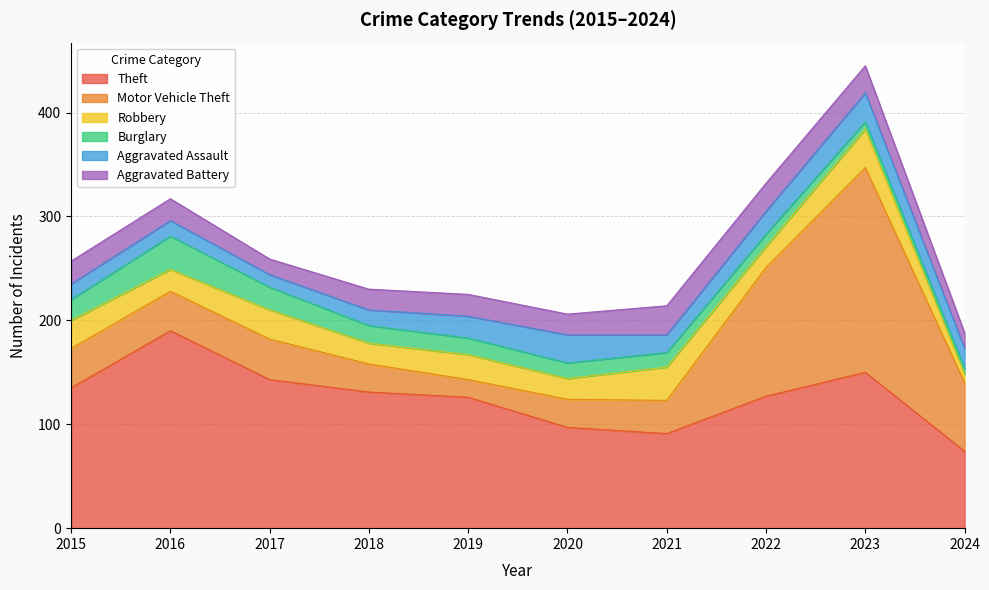

What is the value of the Burglary point at the 5th from the left?

16